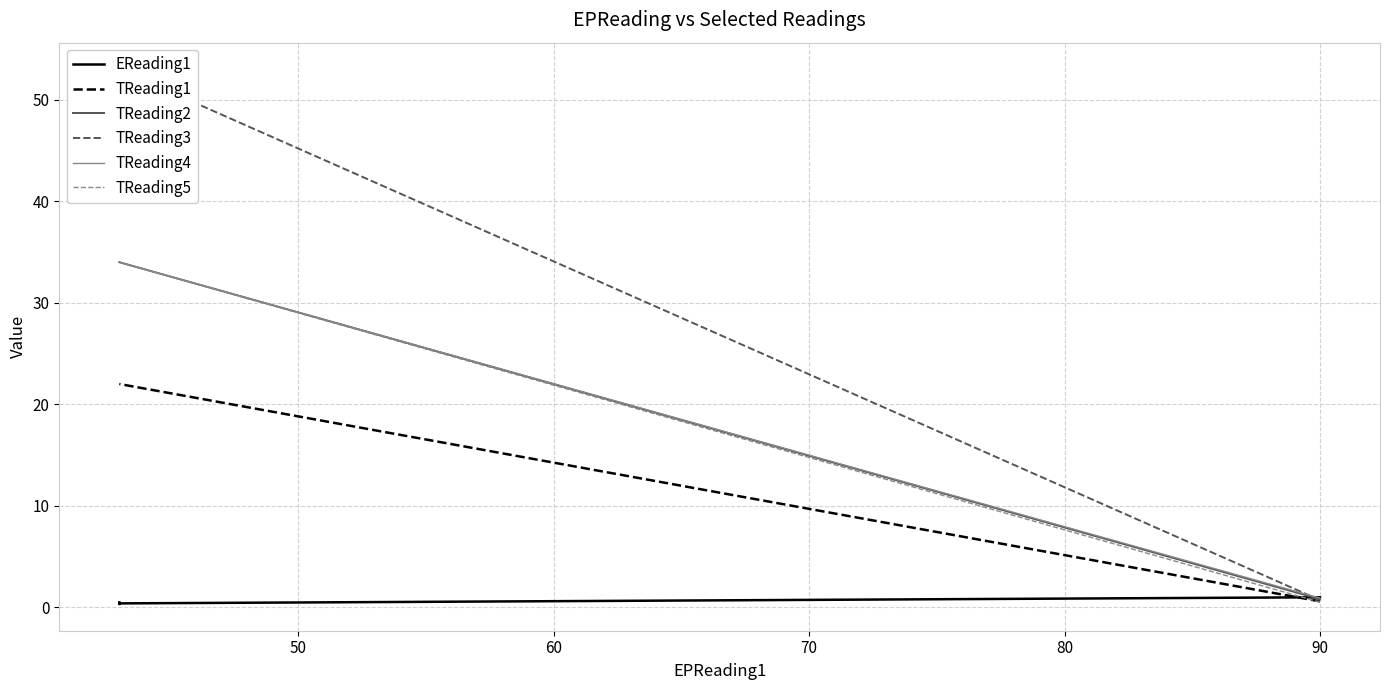

What is the sum of all TReading1 values?

66.6